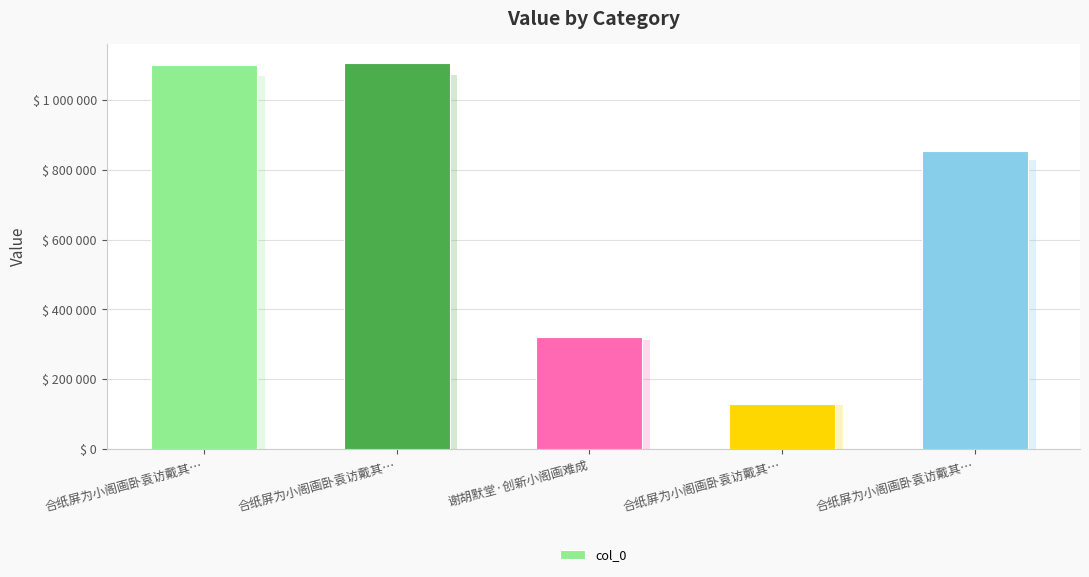

Which category has the lowest value across all series?

合纸屏为小阁画卧袁访戴其…